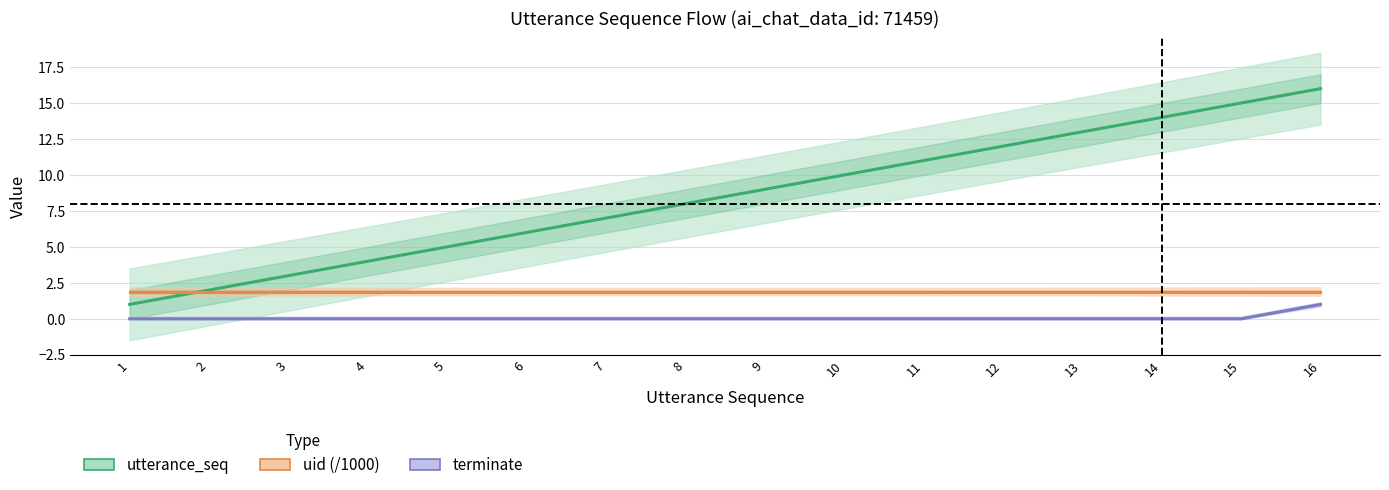

True or false: utterance_seq has a value of 9.0 at 9.

True